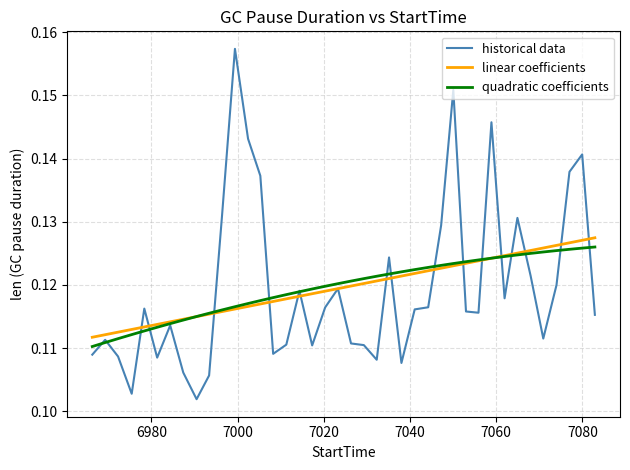

Which series has the widest spread of values?

historical data